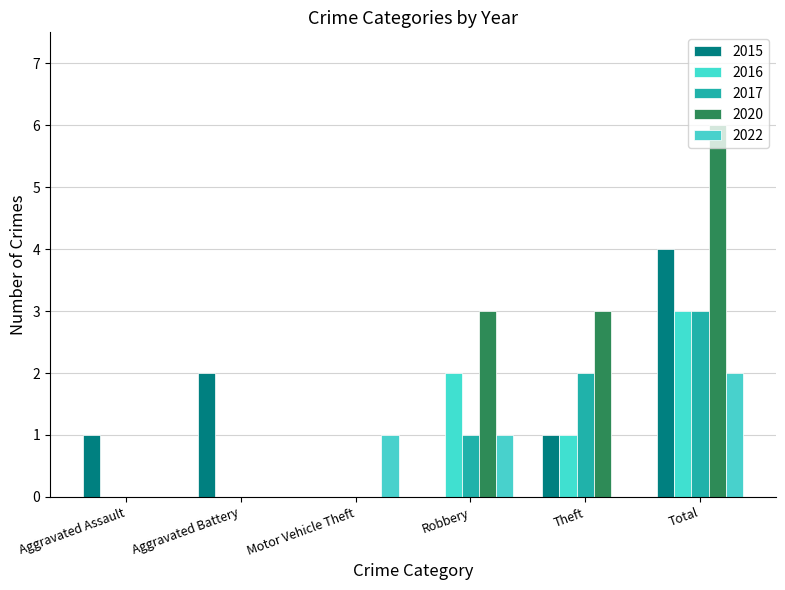

At which label does 2015 reach its minimum?

Motor Vehicle Theft